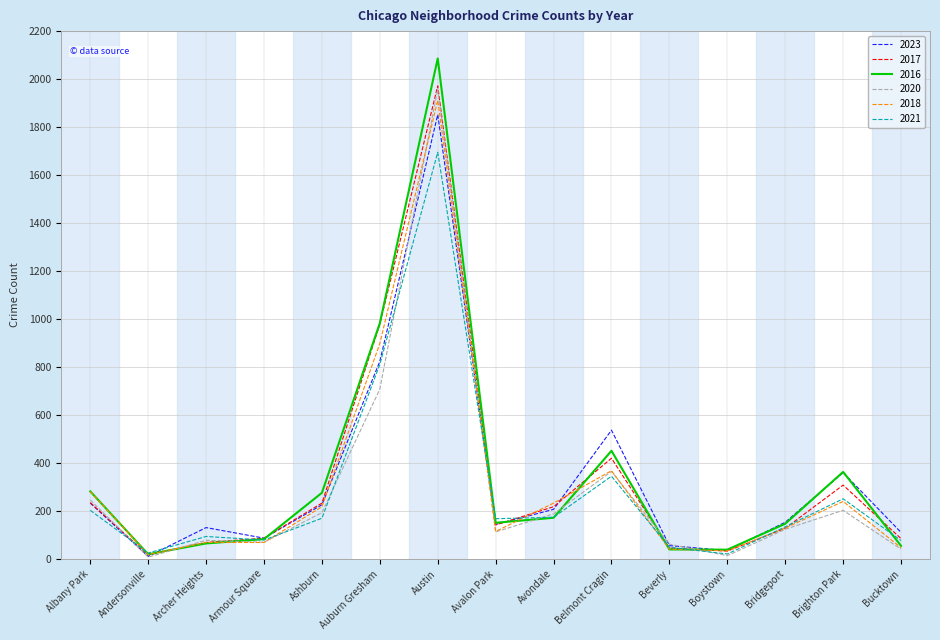

What position from the right is Avalon Park?

8